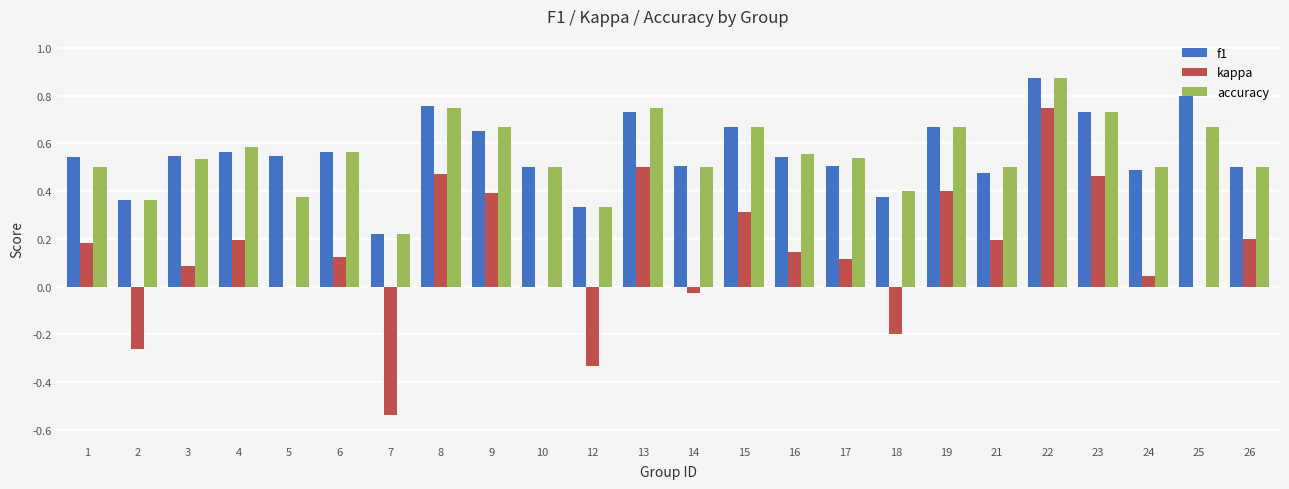

At which category is the sum across all series the highest?

22